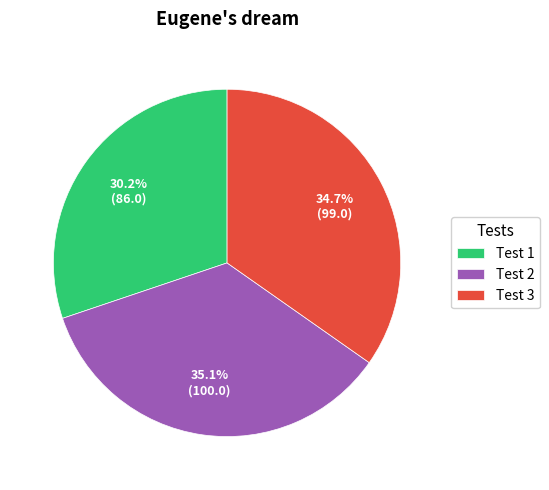

To the nearest percent, what percentage of the pie is Test 3?

35%